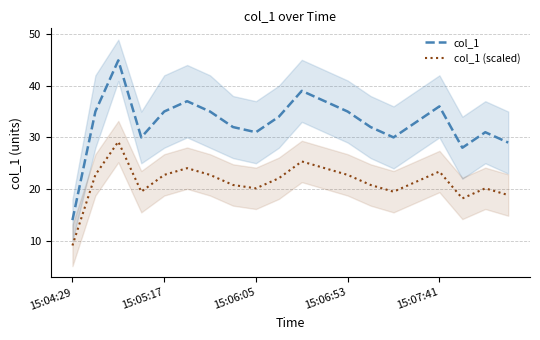

How many lines are shown in the chart?

2